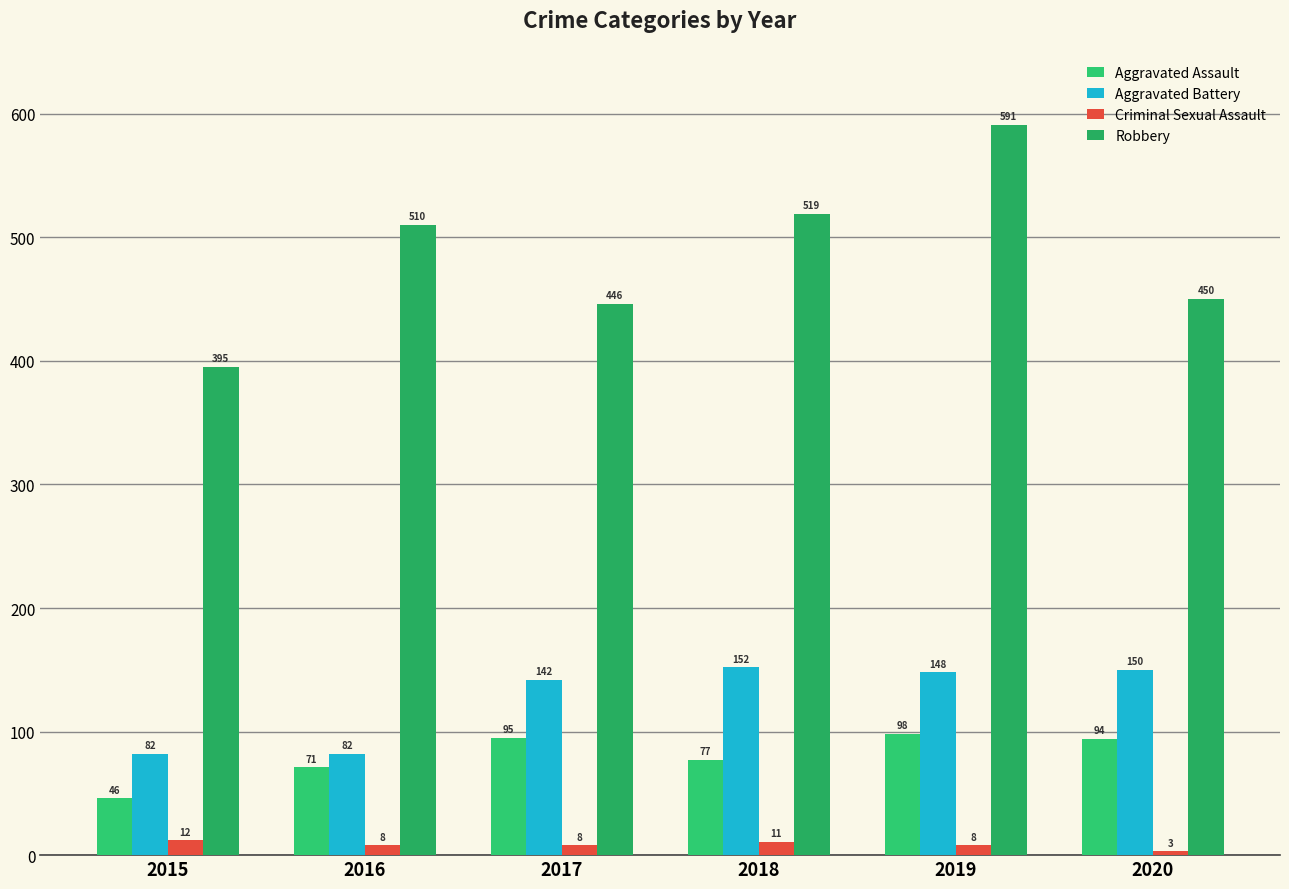

What are all the series names shown in the legend?

Aggravated Assault, Aggravated Battery, Criminal Sexual Assault, Robbery